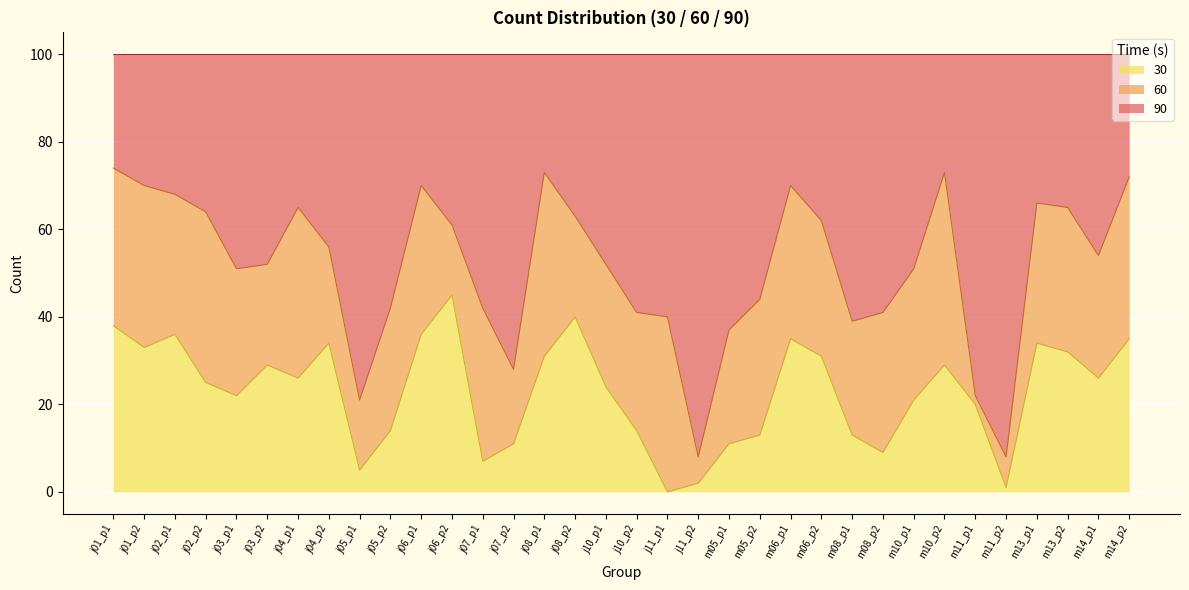

Which category has the highest value in the 30 series?

j06_p2